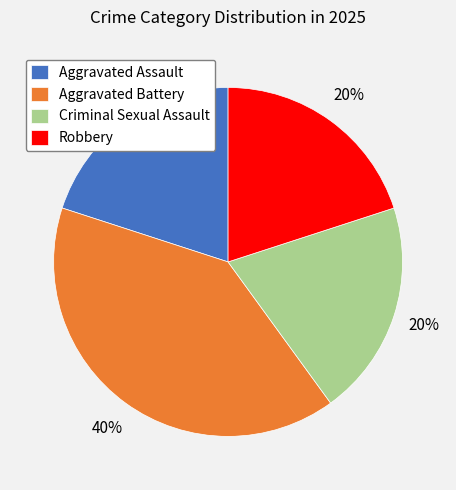

What is the ratio of the value at Robbery to the value at Aggravated Battery?

0.5